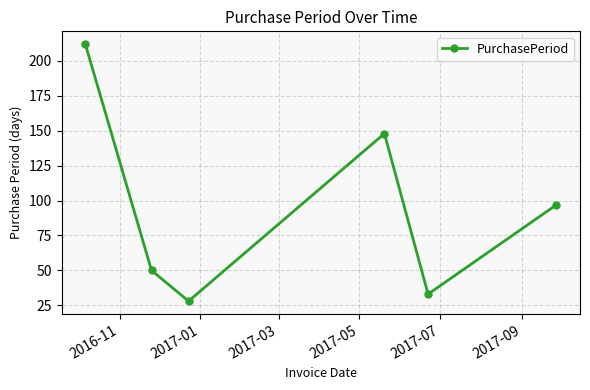

What is the average value?

95